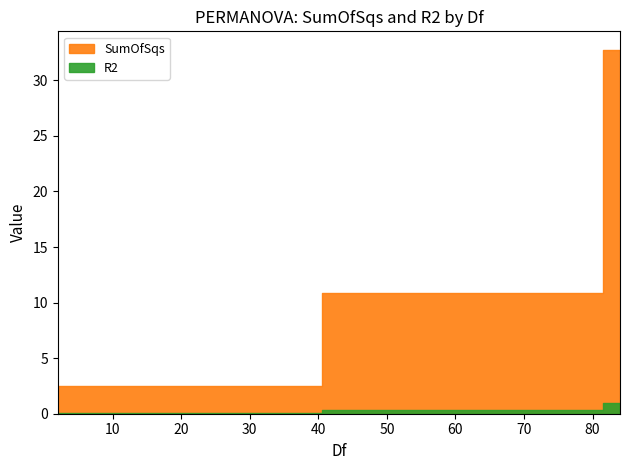

List the series in order of their peak value, highest first.

SumOfSqs, R2